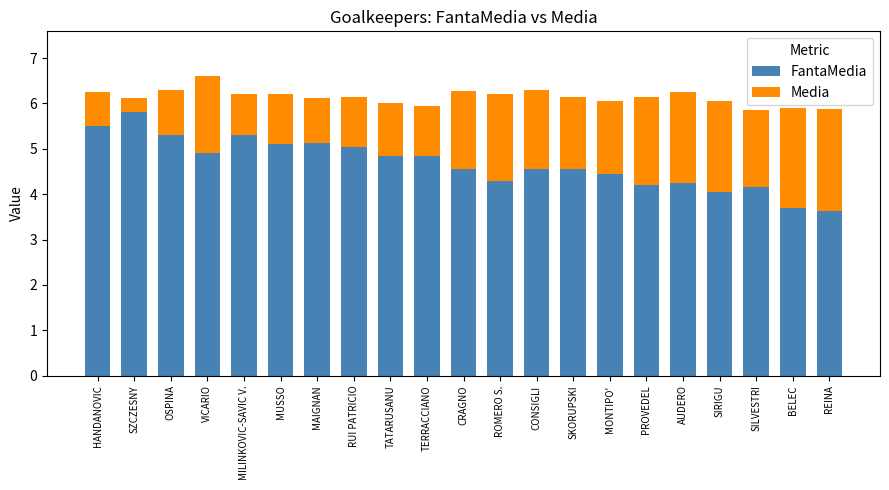

What is the total value across all series at MAIGNAN?

6.1